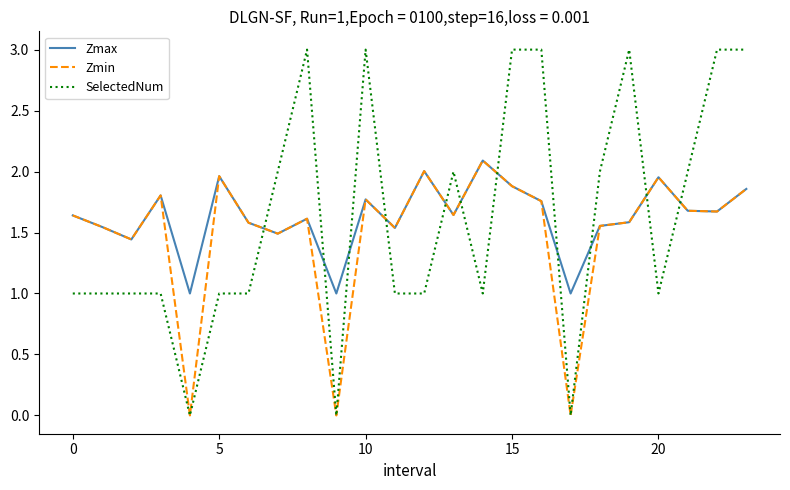

How many times do SelectedNum and Zmax cross each other?

11